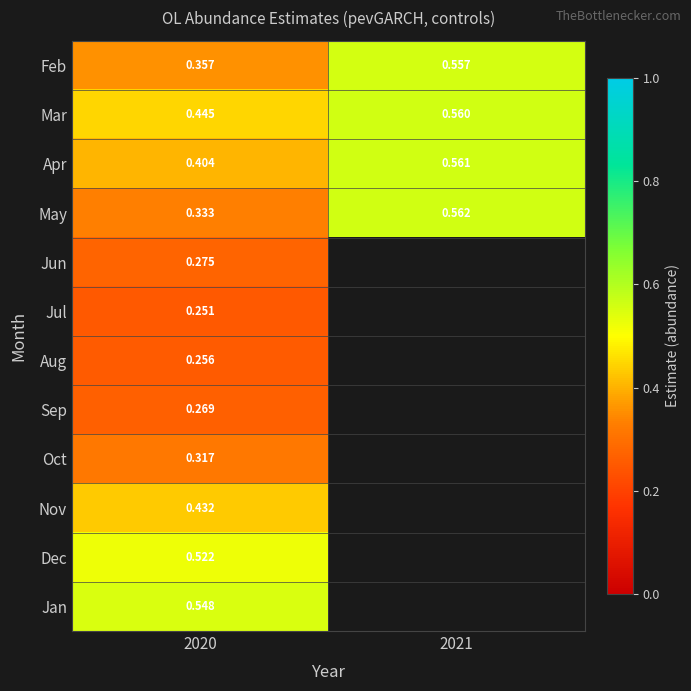

Rank the series at 2020 from lowest to highest value.

Jul, Aug, Sep, Jun, Oct, May, Feb, Apr, Nov, Mar, Dec, Jan